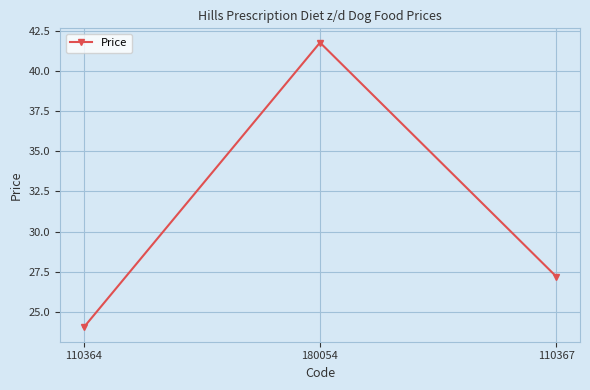

Reading right to left, list all the values displayed in this chart.

110367=27.2	180054=41.8	110364=24.0